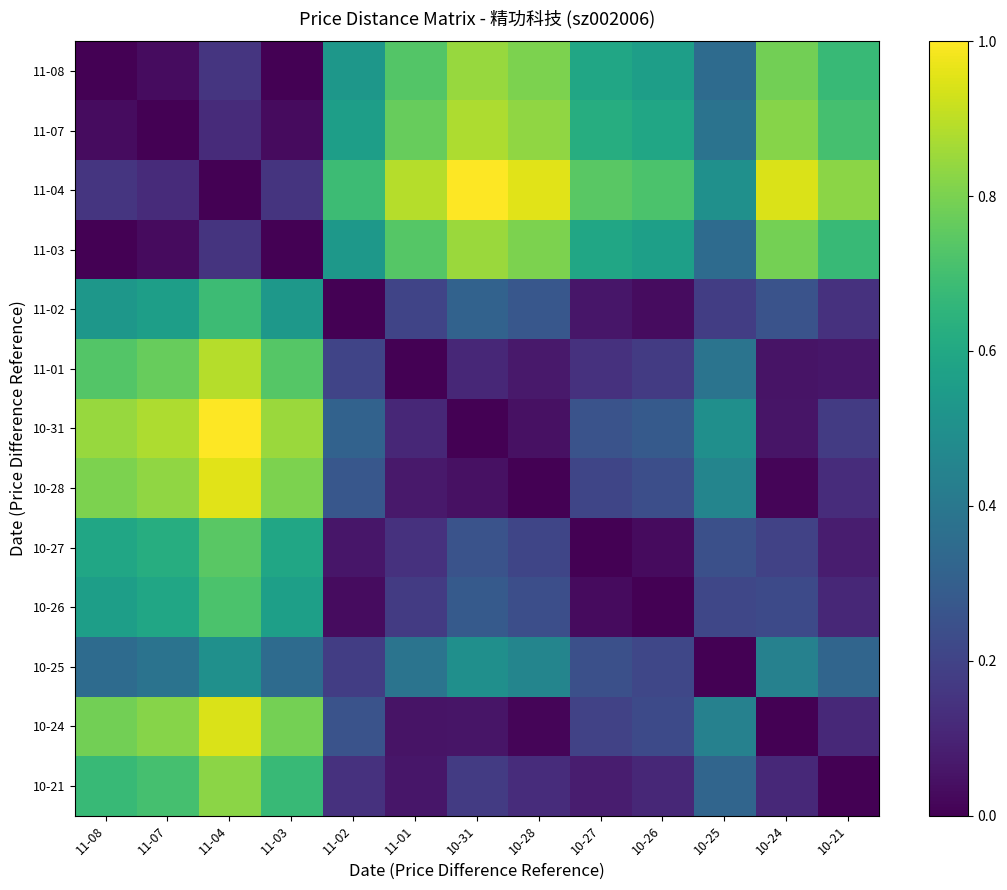

Which series has the largest total across all categories?

11-04